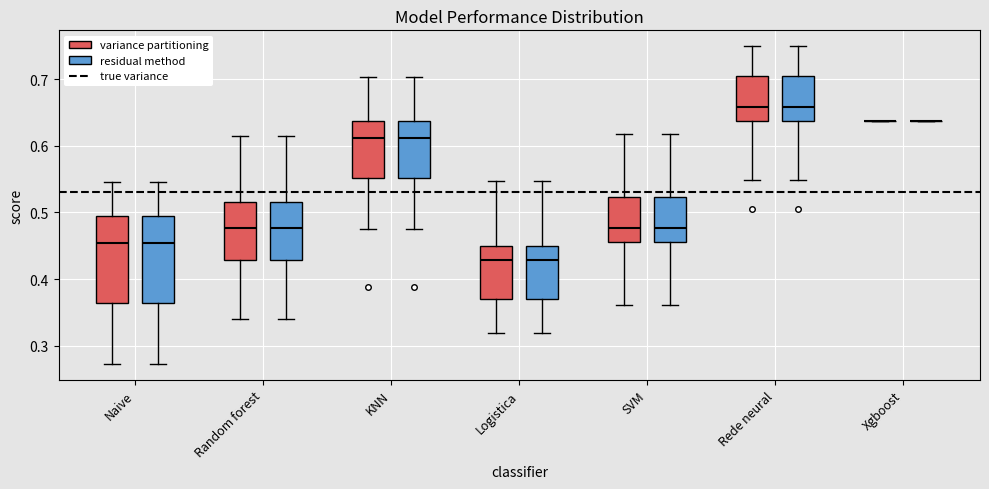

Reading left to right, read every box against the y-axis: the position of its median line, the range the box covers, and the ends of its whiskers. The values are not printed on the chart, so give them approximately, as read against the axis.

Naive (variance partitioning): median 0.45, box 0.36 to 0.49, whiskers 0.27 to 0.55
Naive (residual method): median 0.45, box 0.36 to 0.49, whiskers 0.27 to 0.55
Random forest (variance partitioning): median 0.48, box 0.43 to 0.52, whiskers 0.34 to 0.61
Random forest (residual method): median 0.48, box 0.43 to 0.52, whiskers 0.34 to 0.61
KNN (variance partitioning): median 0.61, box 0.55 to 0.64, whiskers 0.47 to 0.70
KNN (residual method): median 0.61, box 0.55 to 0.64, whiskers 0.47 to 0.70
Logistica (variance partitioning): median 0.43, box 0.37 to 0.45, whiskers 0.32 to 0.55
Logistica (residual method): median 0.43, box 0.37 to 0.45, whiskers 0.32 to 0.55
SVM (variance partitioning): median 0.48, box 0.46 to 0.52, whiskers 0.36 to 0.62
SVM (residual method): median 0.48, box 0.46 to 0.52, whiskers 0.36 to 0.62
Rede neural (variance partitioning): median 0.66, box 0.64 to 0.70, whiskers 0.55 to 0.75
Rede neural (residual method): median 0.66, box 0.64 to 0.70, whiskers 0.55 to 0.75
Xgboost (variance partitioning): box collapsed to a line at 0.64, whiskers 0.64 to 0.64
Xgboost (residual method): box collapsed to a line at 0.64, whiskers 0.64 to 0.64